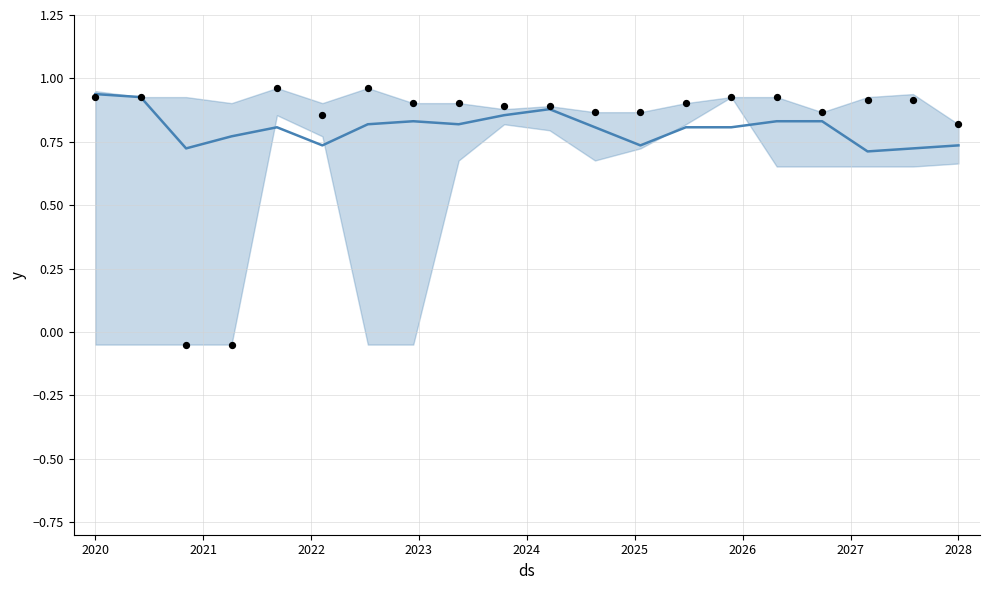

Which series contains the lowest Y value?

actual